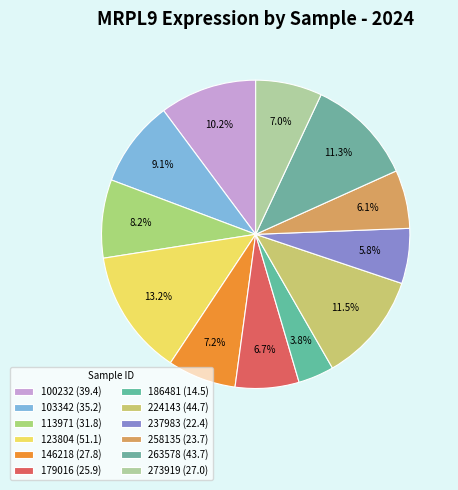

How many slices are in this pie chart?

12